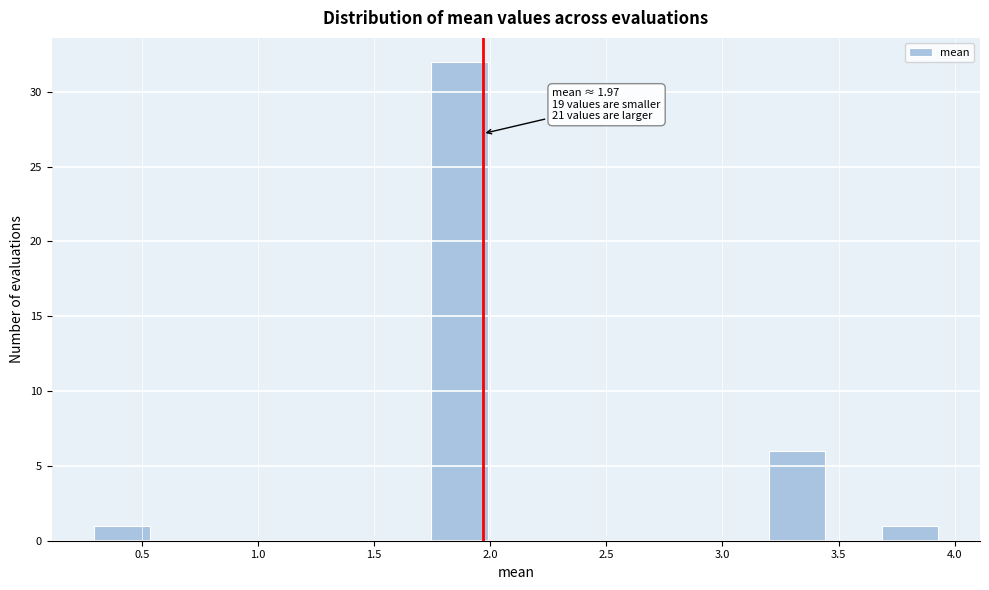

Over which range of the x-axis is the bar tallest?

1.75 to 2.00